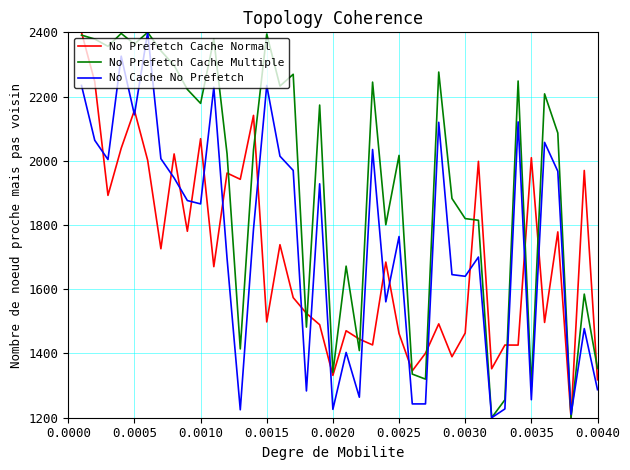

True or false: No Prefetch Cache Multiple and No Prefetch Cache Normal intersect in this chart.

True